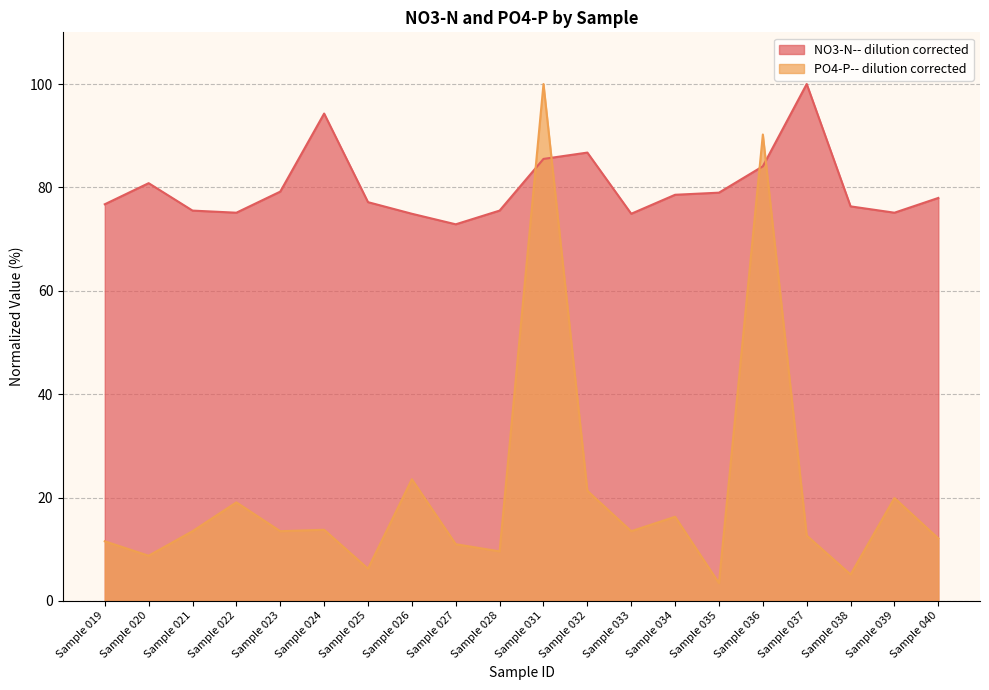

What is the approximate value of NO3-N-- dilution corrected at Sample 031?

85.5